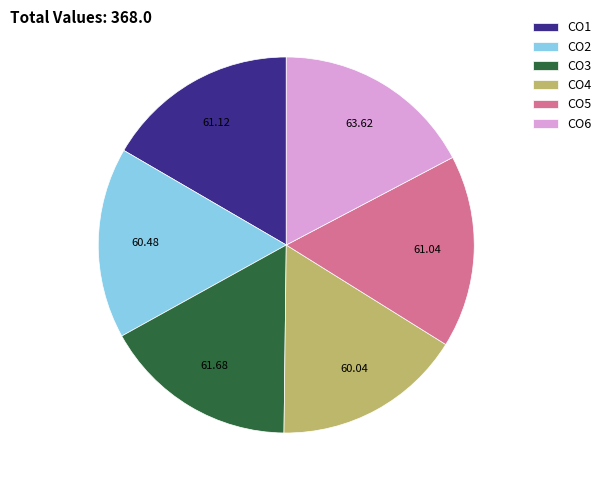

Is the sum of CO1 and CO6 greater than half?

No